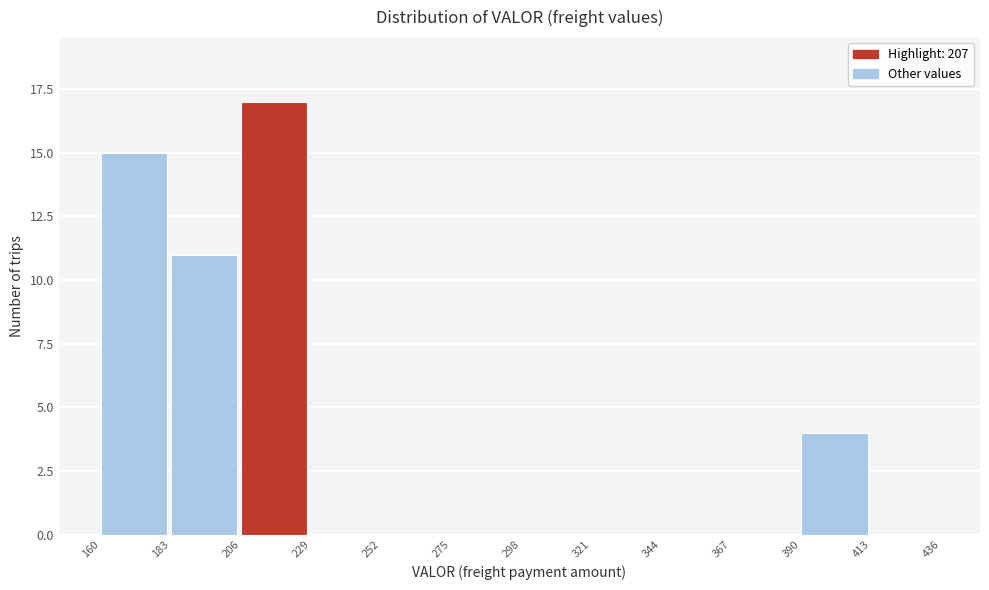

Reading left to right, list every bar in this chart as the range it spans on the x-axis followed by its height. The values are not printed on the chart, so give them approximately, as read against the axis.

160 to 183: 15
183 to 206: 11
206 to 229: 17
229 to 252: 0
252 to 275: 0
275 to 298: 0
298 to 321: 0
321 to 344: 0
344 to 367: 0
367 to 390: 0
390 to 413: 4
413 to 436: 0